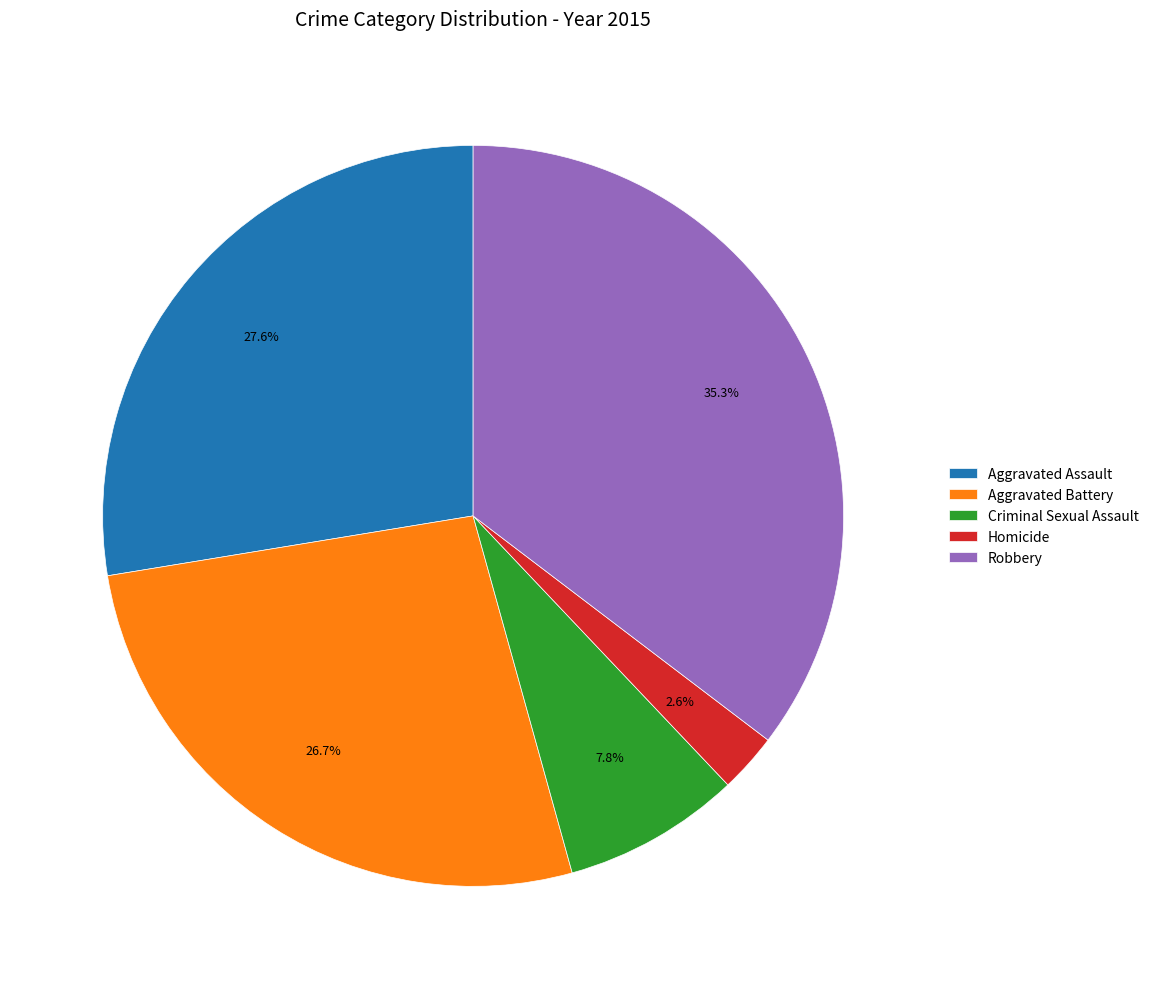

To the nearest percent, what is the difference between the largest and smallest slice percentages?

33%